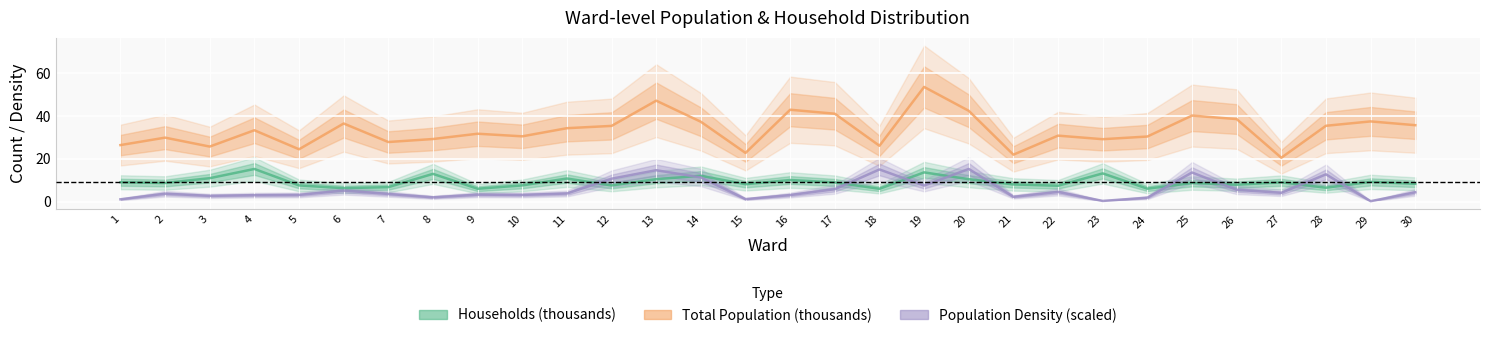

Reading left to right, transcribe all the data shown in this chart.

Total Population (thousands): 1=26.4	2=29.9	3=25.7	4=33.4	5=24.5	6=36.5	7=27.9	8=29.3	9=31.7	10=30.5	11=34.3	12=35.4	13=47.2	14=37.3	15=22.8	16=42.9	17=41.1	18=26.1	19=53.6	20=42.4	21=22.0	22=30.8	23=29.2	24=30.4	25=40.2	26=38.6	27=20.5	28=35.4	29=37.5	30=35.7
Households (thousands): 1=9.1	2=8.7	3=11.0	4=15.3	5=7.6	6=6.3	7=6.8	8=13.0	9=6.0	10=7.6	11=10.8	12=7.6	13=10.5	14=12.1	15=8.2	16=10.1	17=9.0	18=6.0	19=13.7	20=10.5	21=8.1	22=7.5	23=13.2	24=6.1	25=8.7	26=7.9	27=9.1	28=6.5	29=9.3	30=8.4
Population Density (scaled): 1=1.1	2=3.7	3=2.7	4=3.1	5=3.2	6=5.2	7=3.6	8=2.0	9=3.3	10=3.2	11=3.8	12=10.7	13=14.7	14=11.3	15=1.2	16=3.1	17=5.8	18=15.1	19=7.5	20=15.3	21=2.3	22=4.6	23=0.4	24=1.9	25=13.6	26=5.6	27=4.2	28=12.8	29=0.3	30=4.4